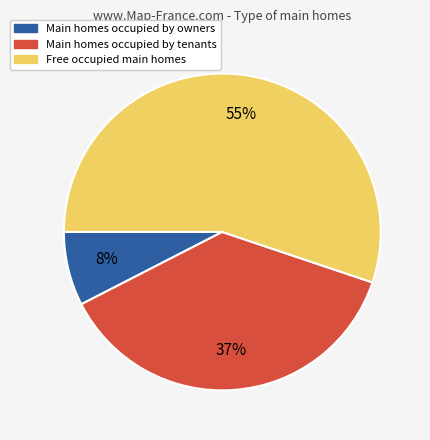

To the nearest percent, what is the average slice percentage?

33%